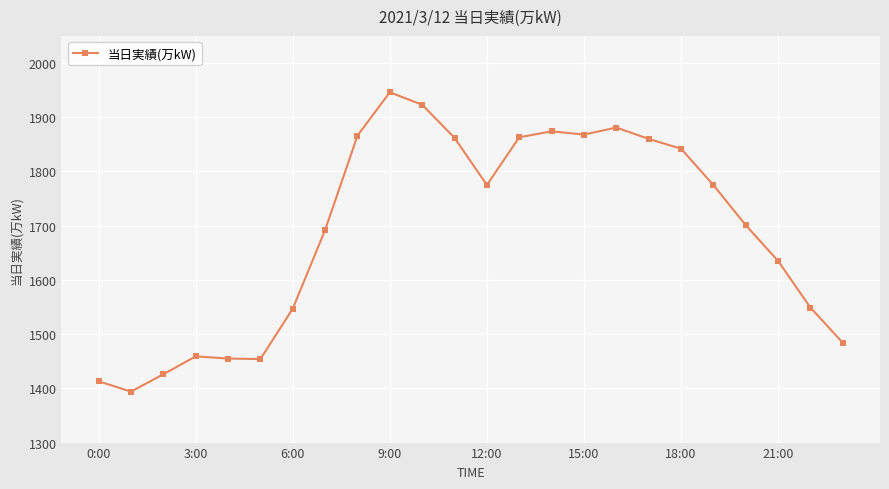

What is the difference between the second highest and minimum values?

529